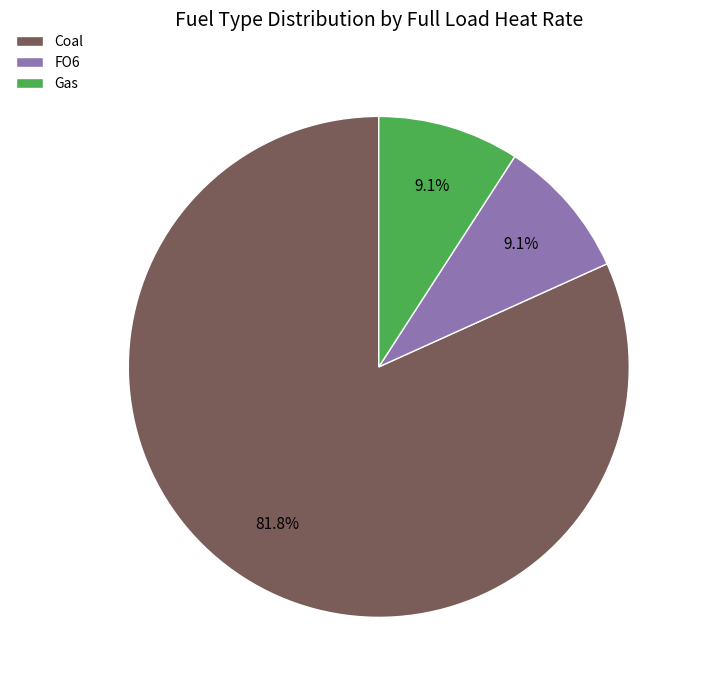

Is the sum of FO6 and Gas greater than half?

No